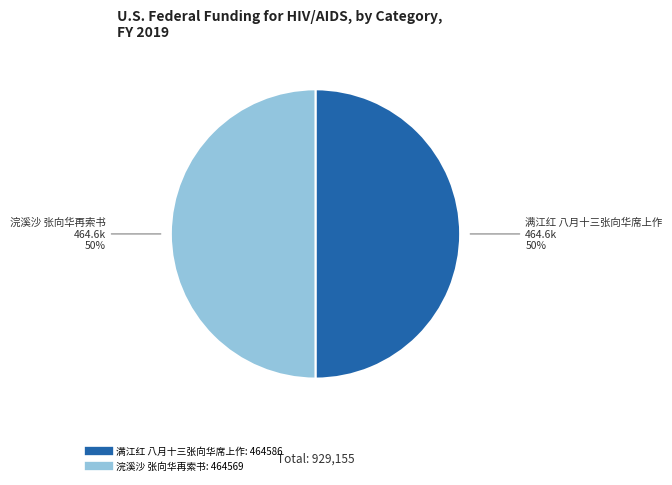

To the nearest percent, what percentage of the pie is 浣溪沙 张向华再索书?

50%